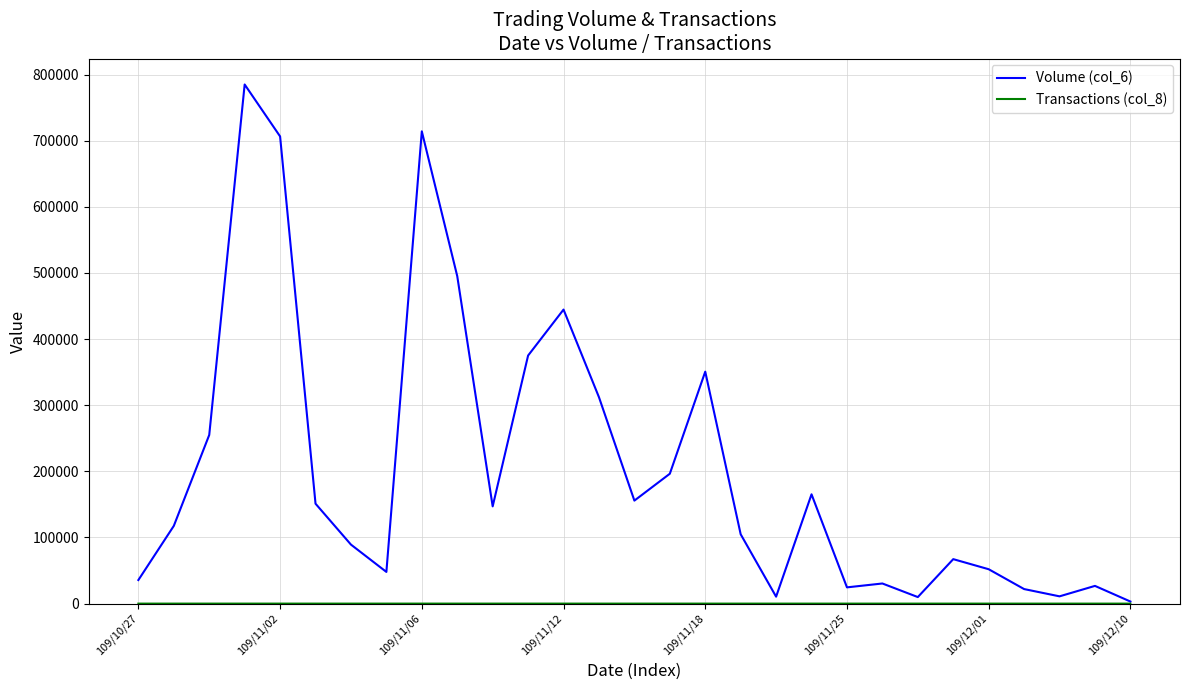

Which series has the largest range (max minus min)?

Volume (col_6)